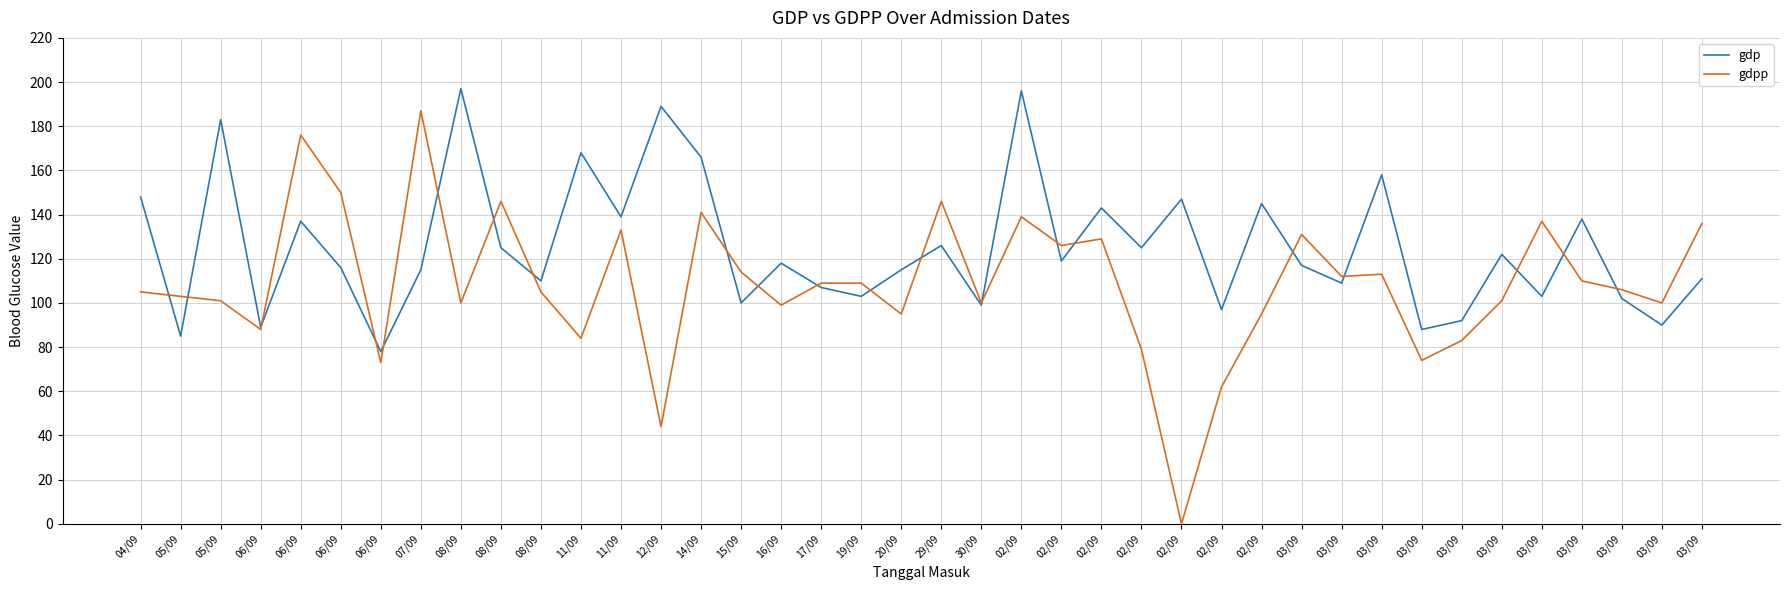

Does the chart display data point markers on the line(s)?

No